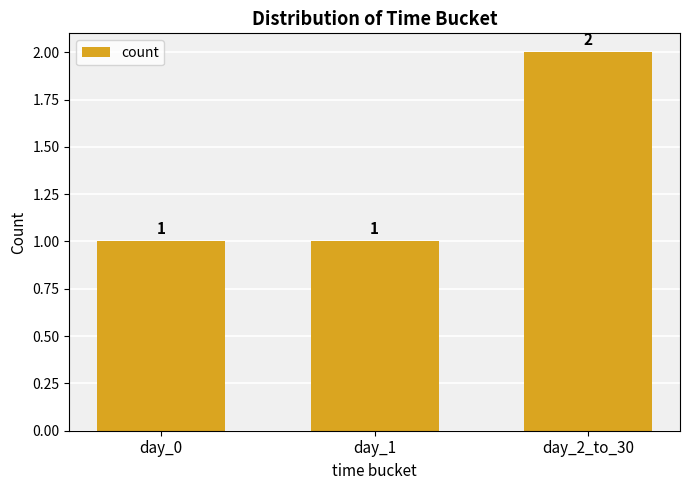

Reading left to right, what are all the values shown in this chart?

day_0=1	day_1=1	day_2_to_30=2